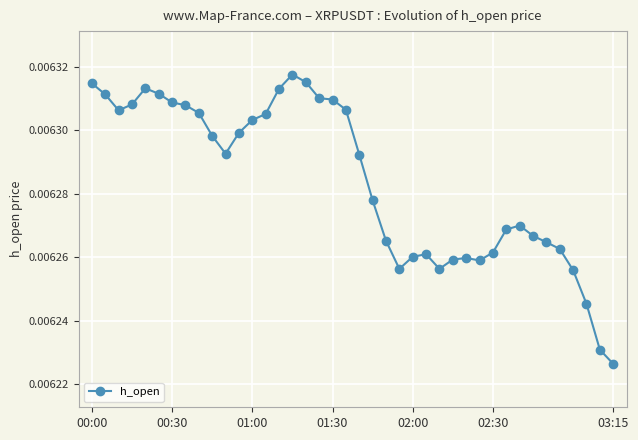

Does the chart display data point markers on the line(s)?

Yes